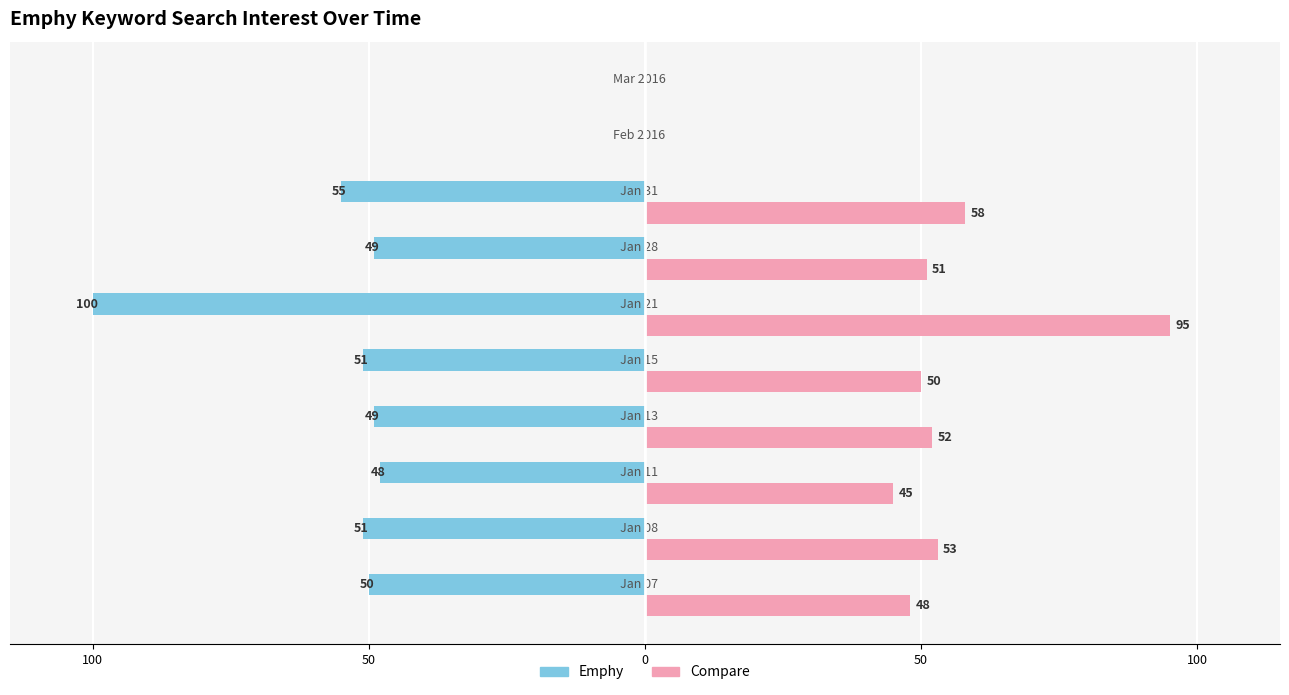

What are all the series names shown in the legend?

Emphy, Compare